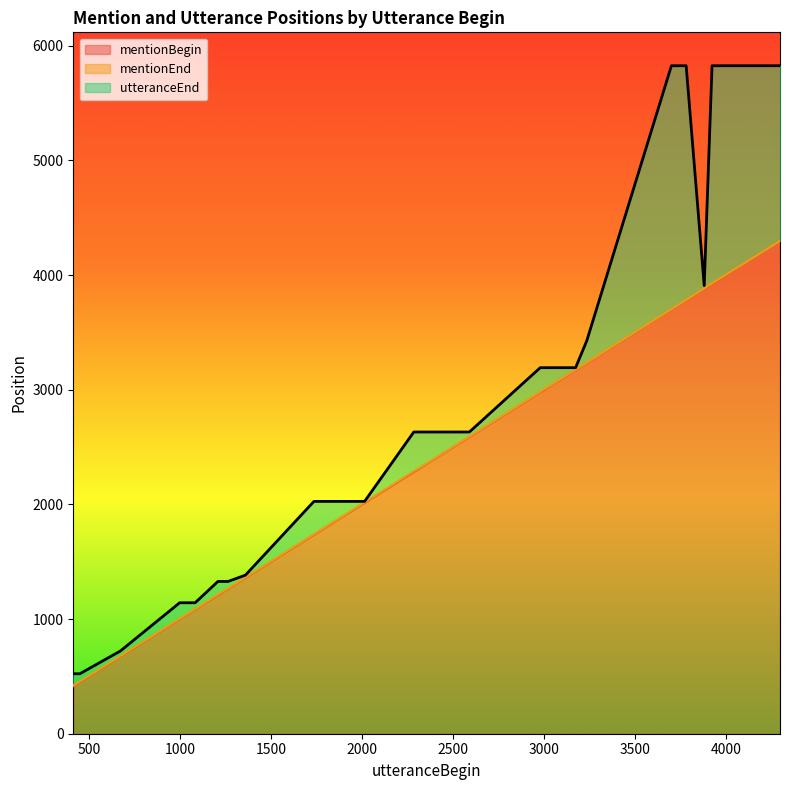

What is the difference between the second highest and second lowest values in the mentionEnd series?

3495